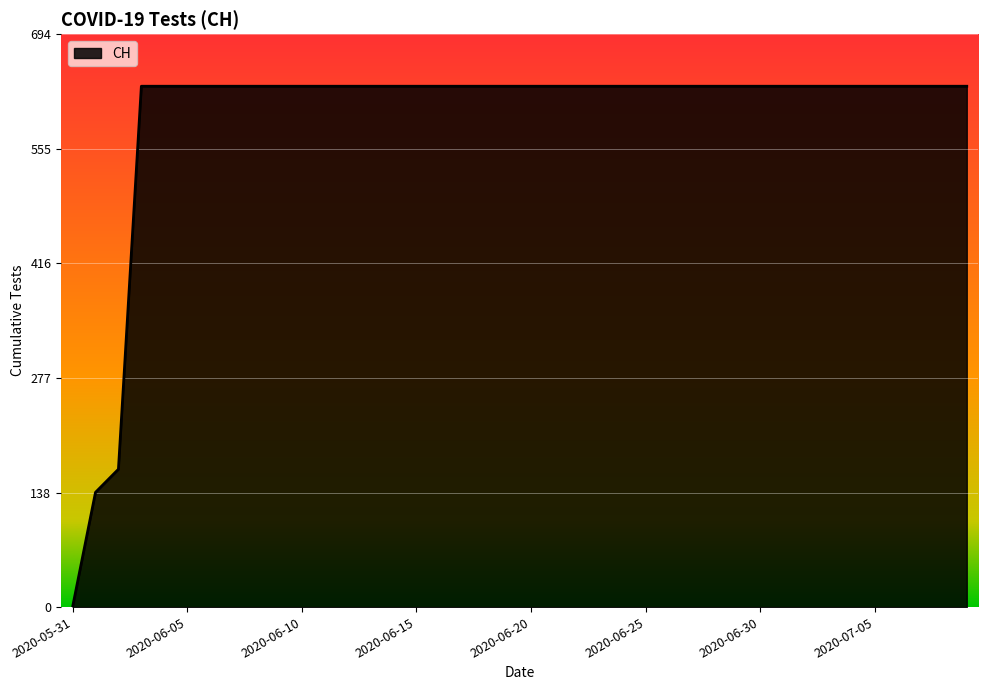

What is the difference between the maximum and minimum values?

631